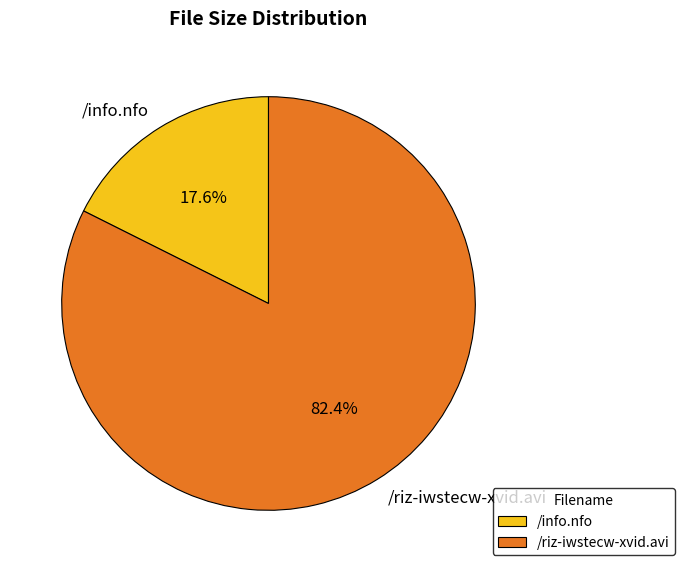

Which category has the biggest portion of the pie?

/riz-iwstecw-xvid.avi